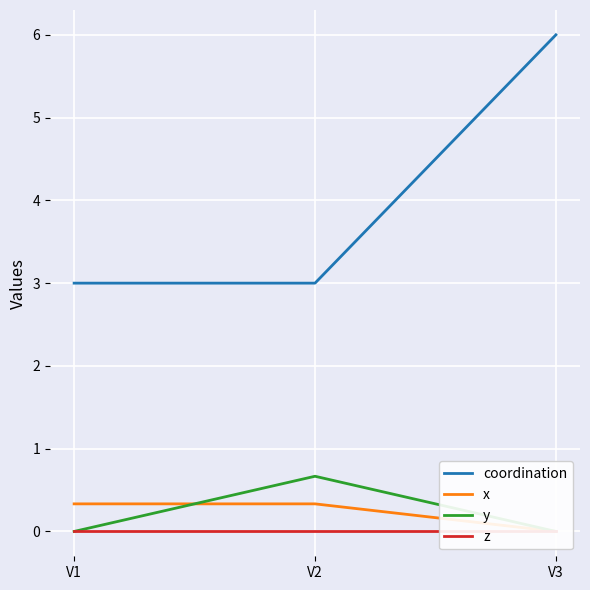

Is the value of coordination at V1 greater than the value of y at V2?

Yes